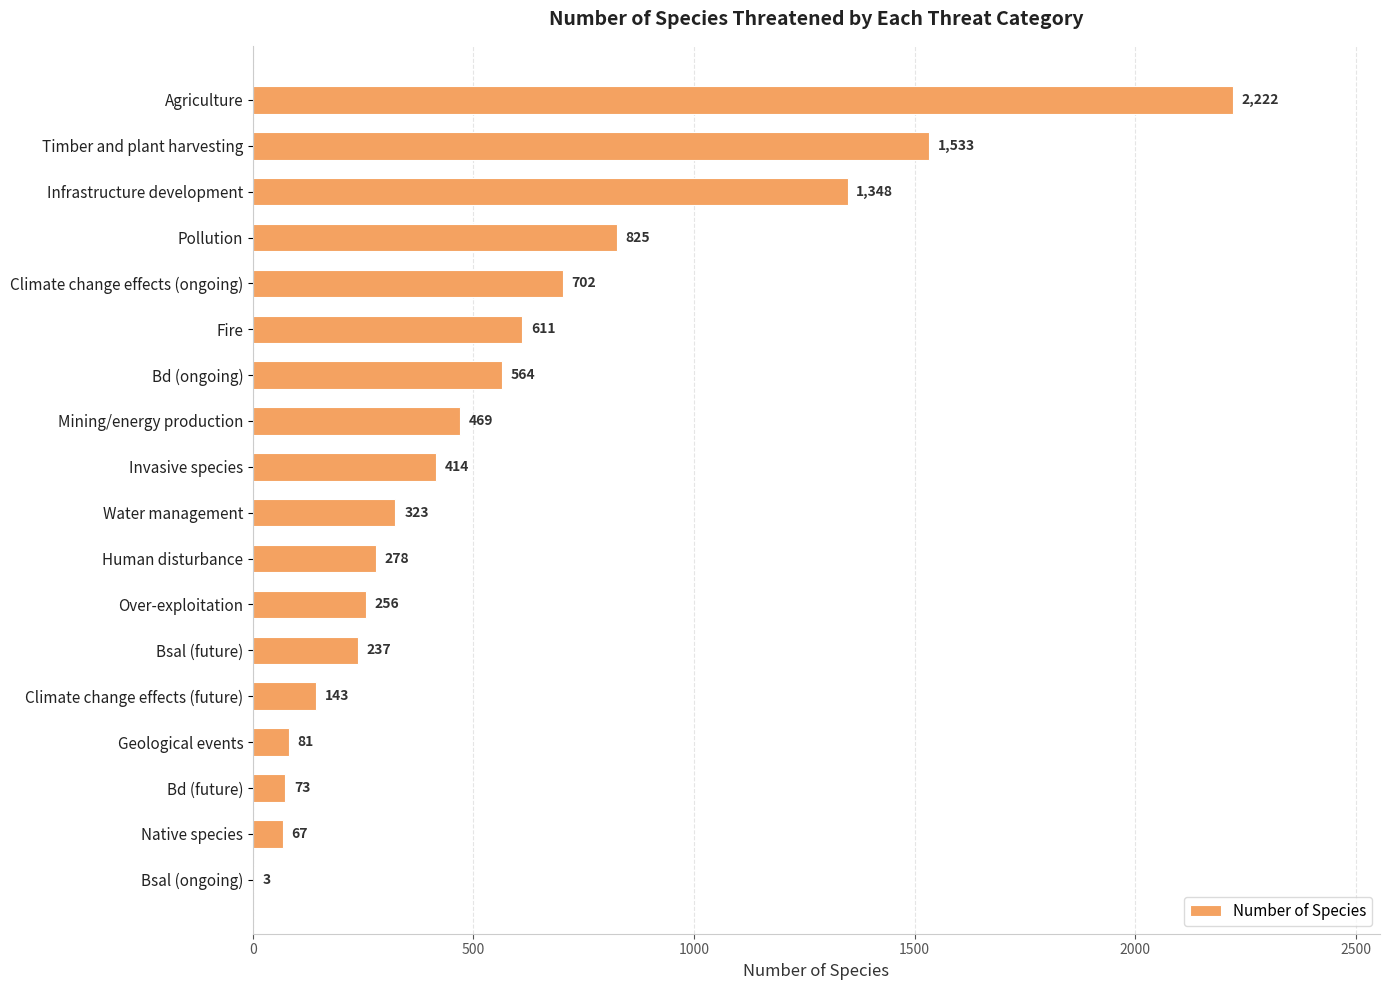

True or false: the data shows 128 at Invasive species.

False